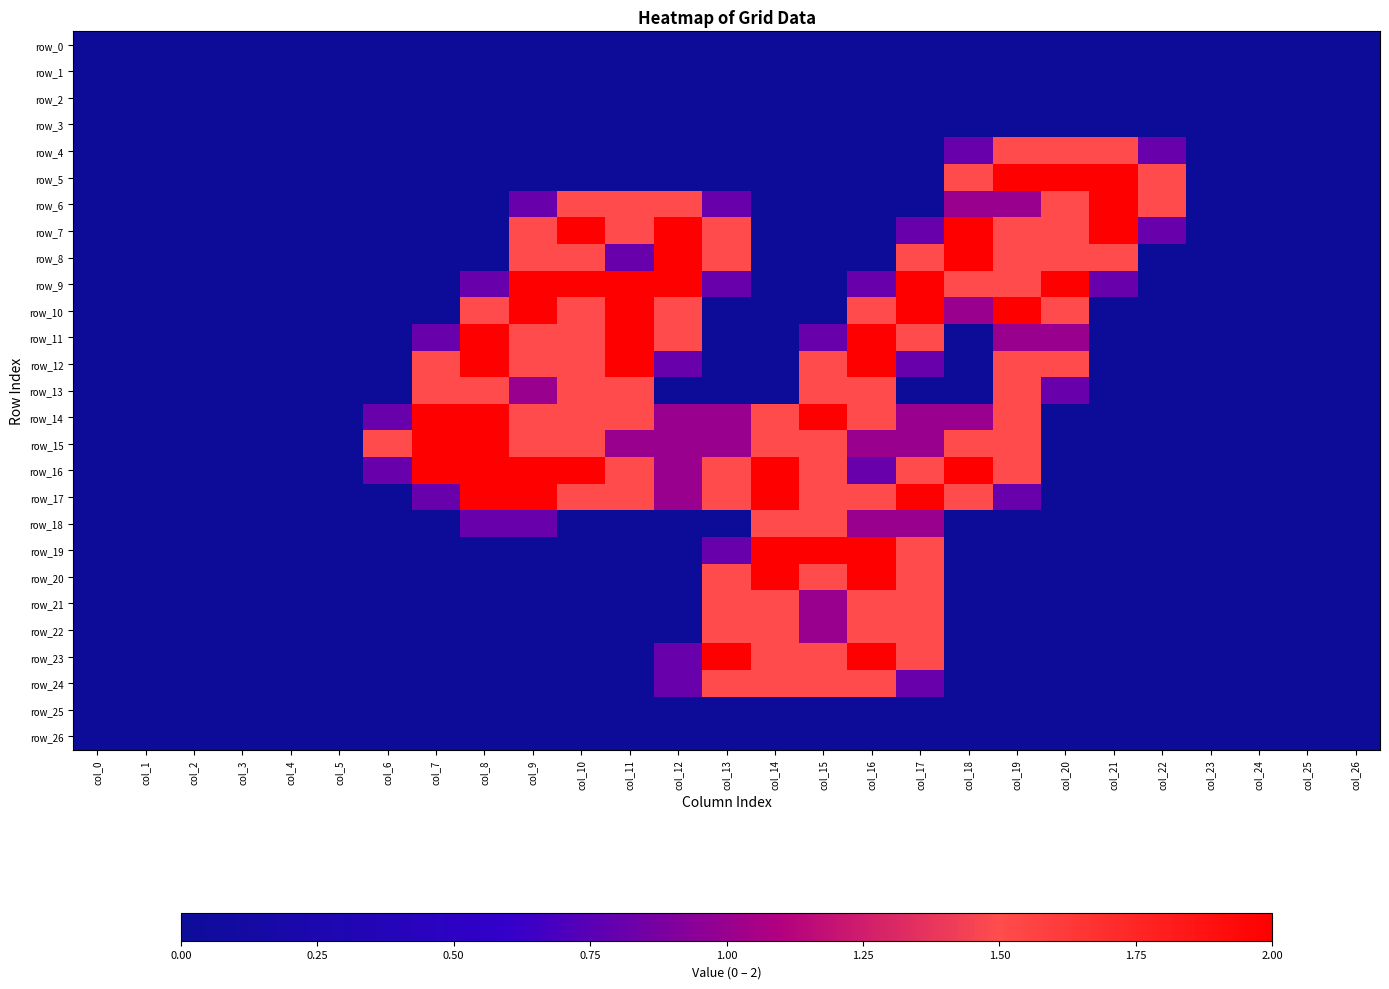

Rank the categories by row_25 value from lowest to highest.

col_0, col_1, col_2, col_3, col_4, col_5, col_6, col_7, col_8, col_9, col_10, col_11, col_12, col_13, col_14, col_15, col_16, col_17, col_18, col_19, col_20, col_21, col_22, col_23, col_24, col_25, col_26